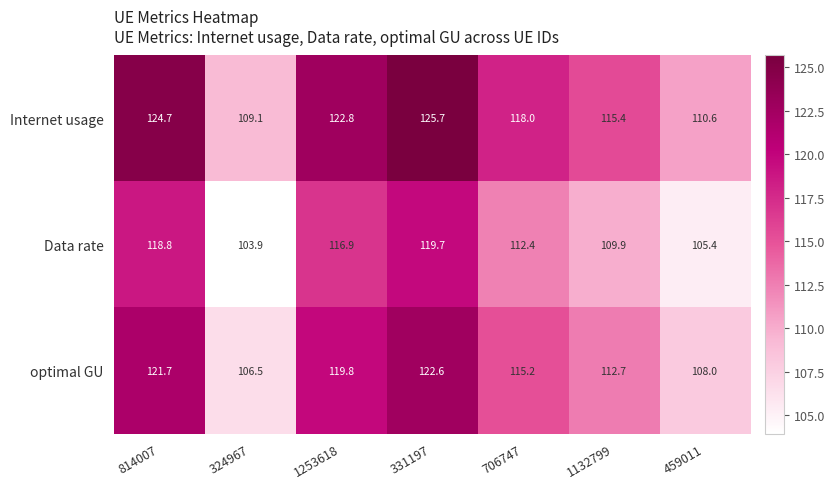

At which label does Internet usage first exceed 118?

814007